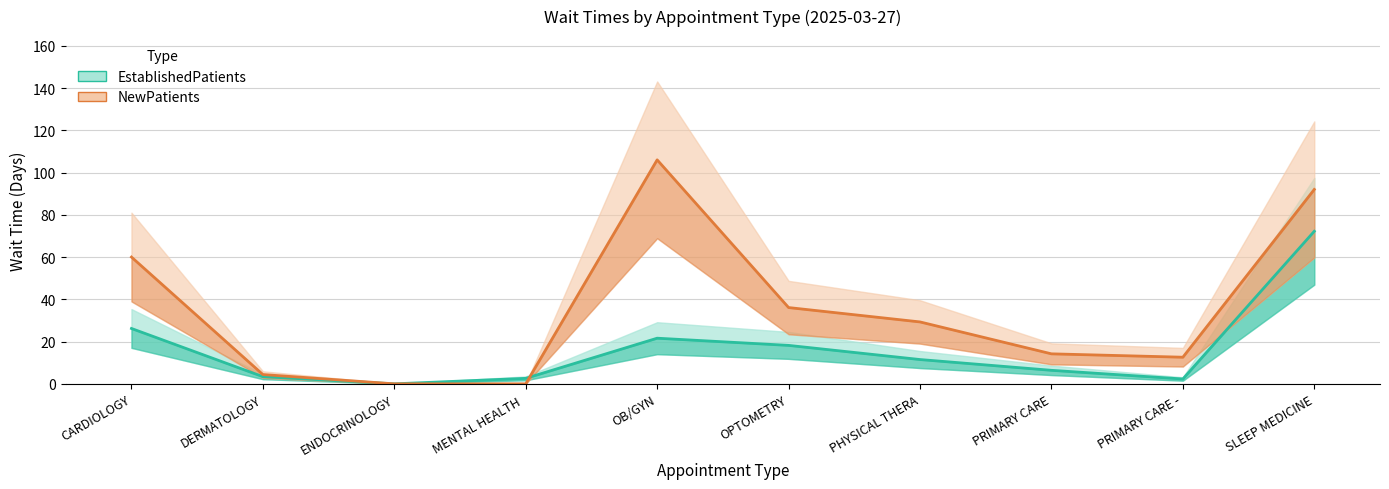

True or false: EstablishedPatients has a value of 5.9 at CARDIOLOGY.

False